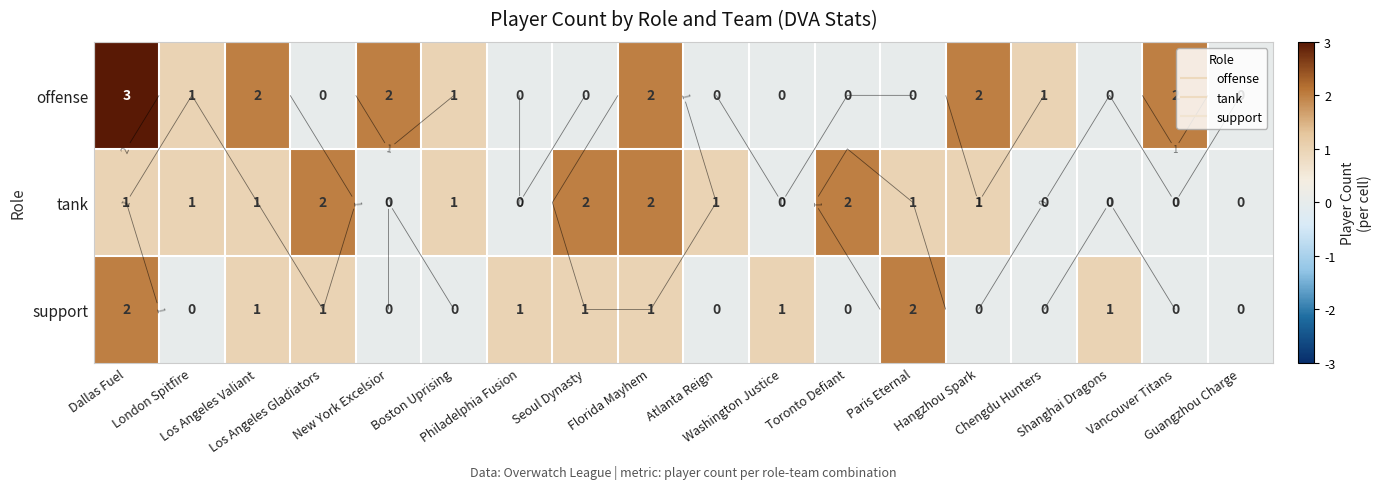

What is the maximum value for support?

2